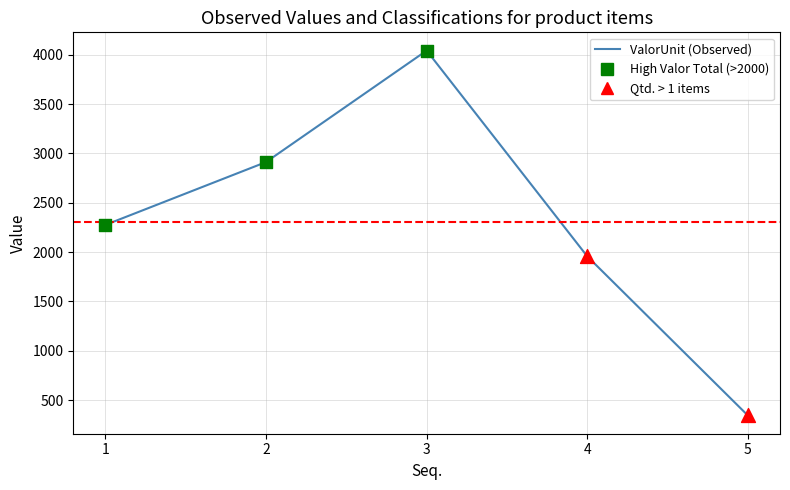

What is the ratio of the value at 3 to the value at 4?

2.1